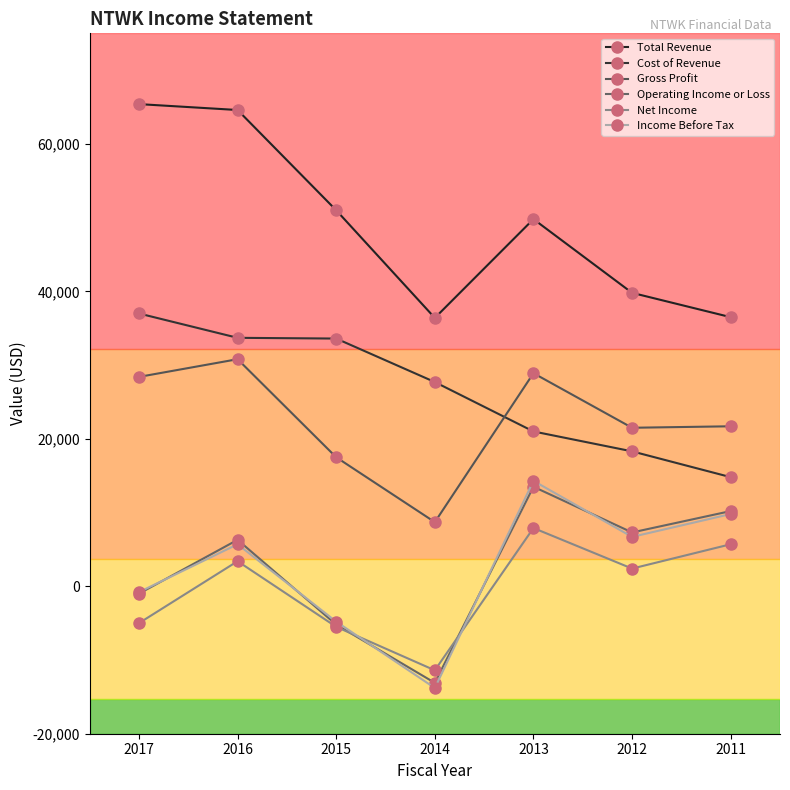

What is the highest value of the Income Before Tax series?

14300